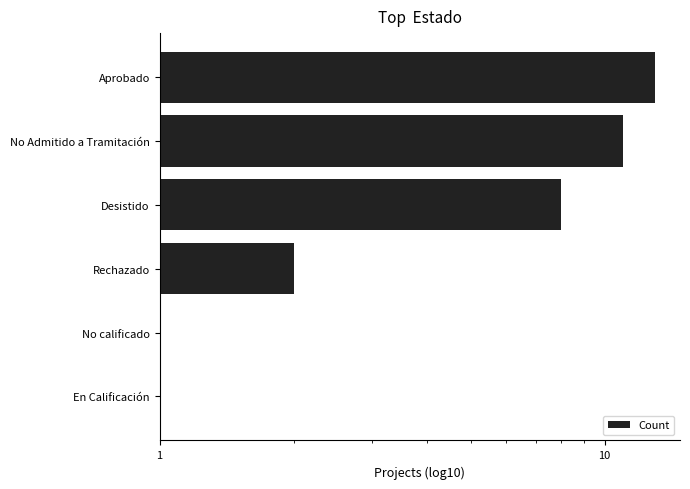

What is the value of the 6th bar from the left?

1